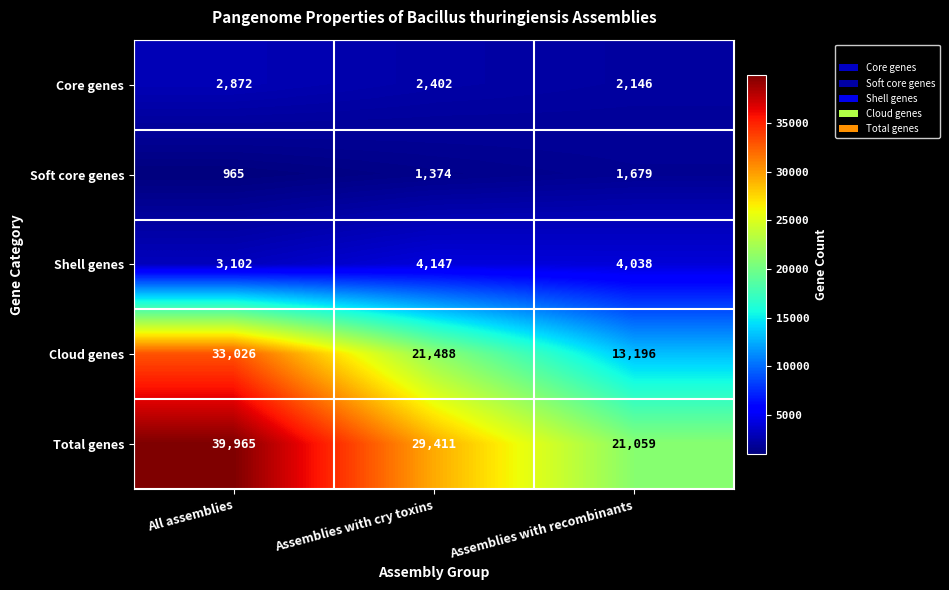

Rank the series by their maximum value, from lowest to highest.

Soft core genes, Core genes, Shell genes, Cloud genes, Total genes